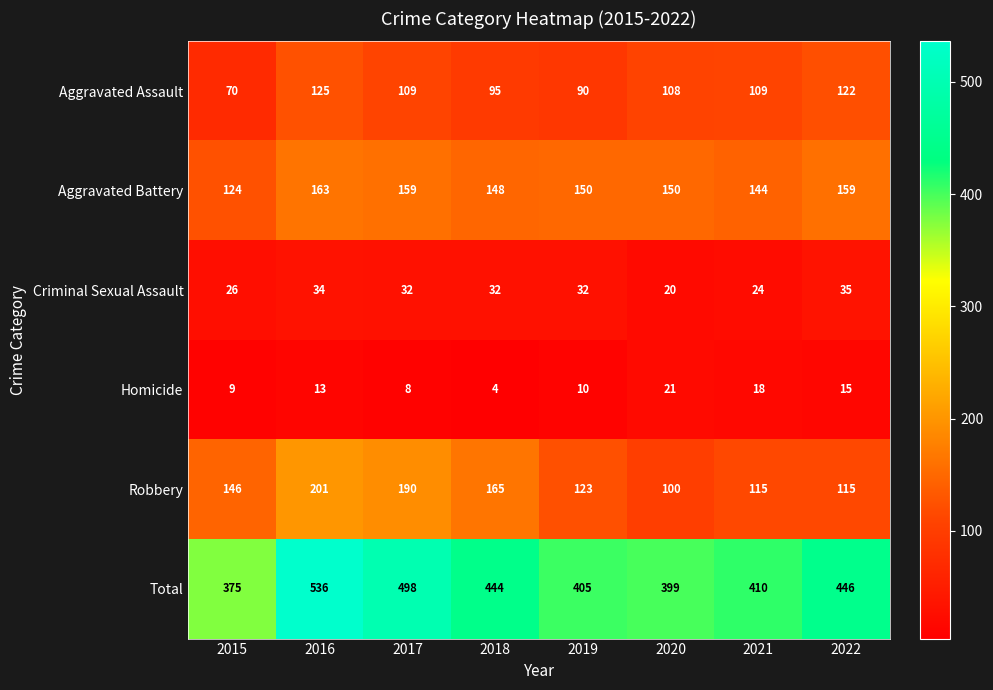

Count the number of categories in the chart.

8